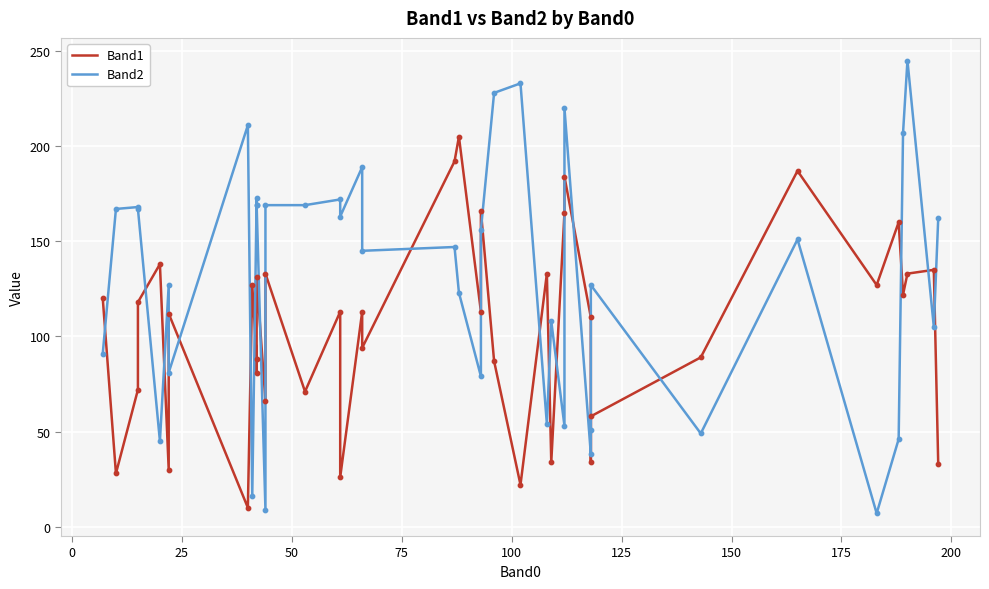

Which series contains the highest Y value?

Band2